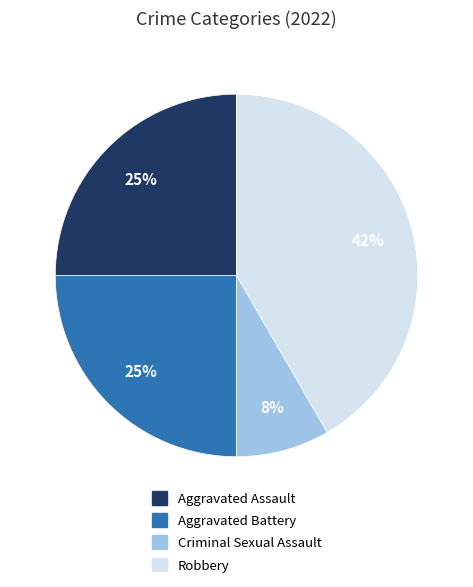

Does any single category account for the majority?

No